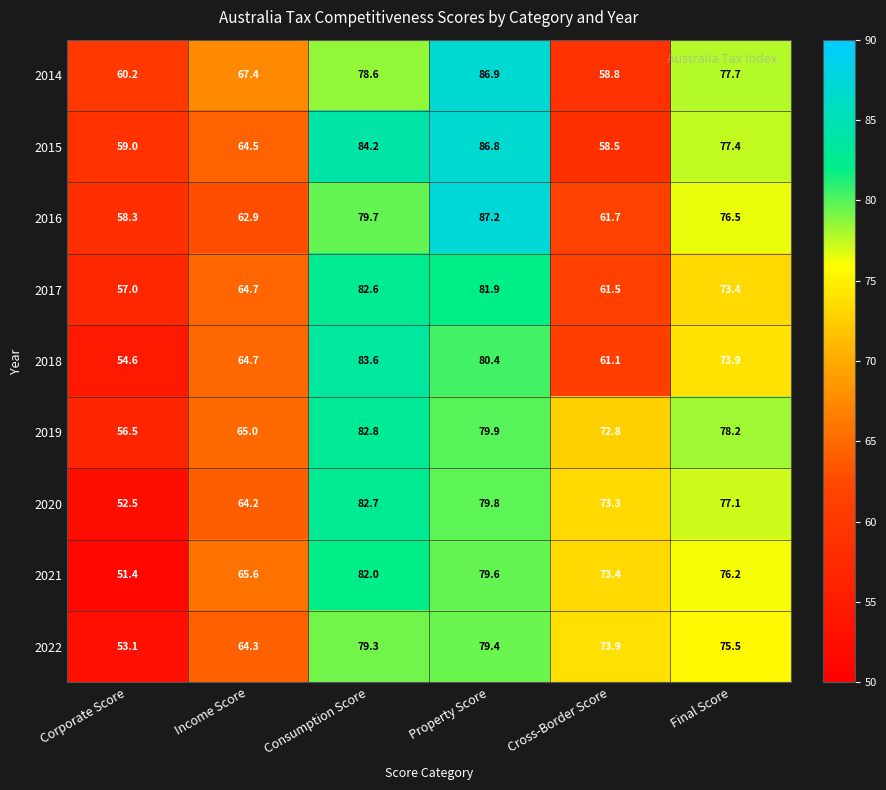

At how many categories does at least one series exceed 71?

4